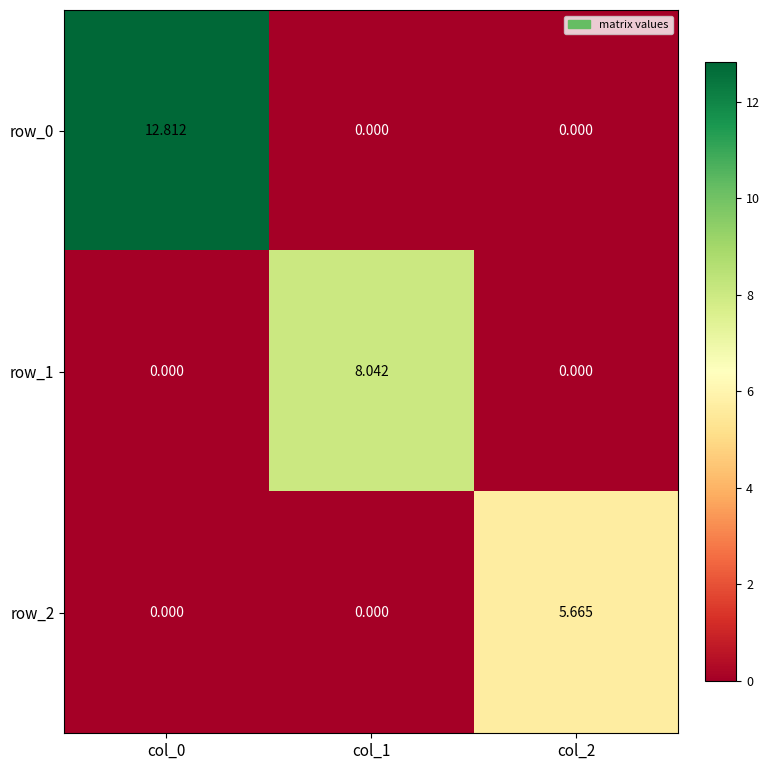

Which series changed the most between col_0 and col_1?

row_0